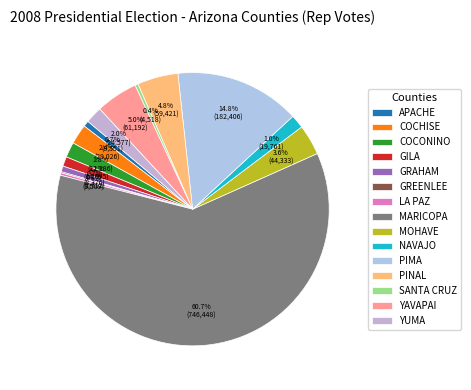

What portion of the pie excludes MARICOPA?

39.3%